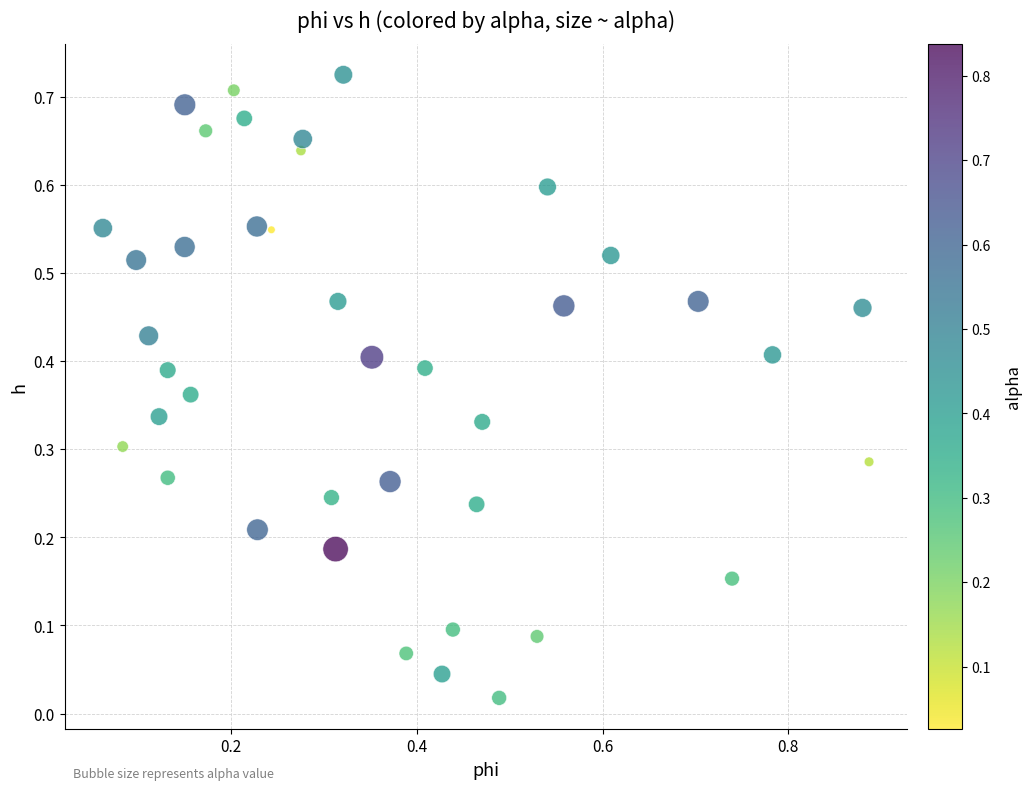

What is the range of X values (max minus min)?

0.8